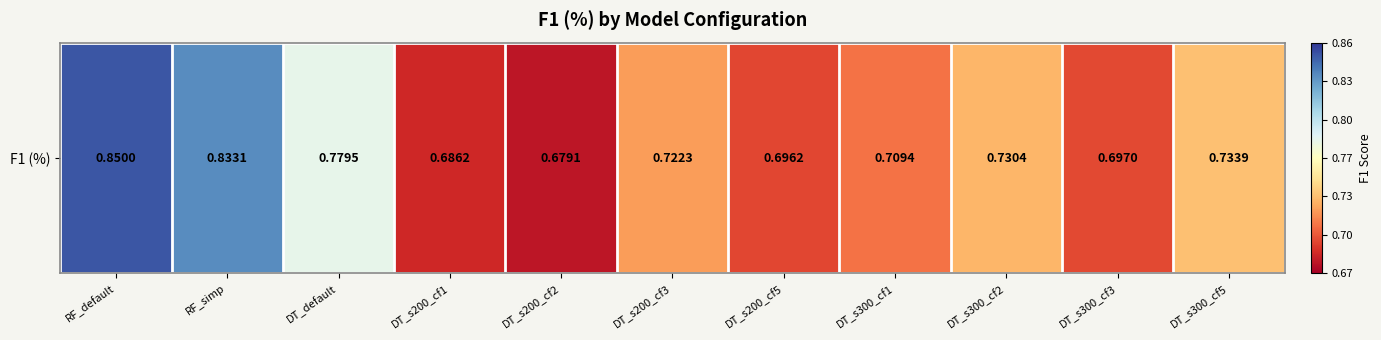

Read the value at DT_default.

0.8